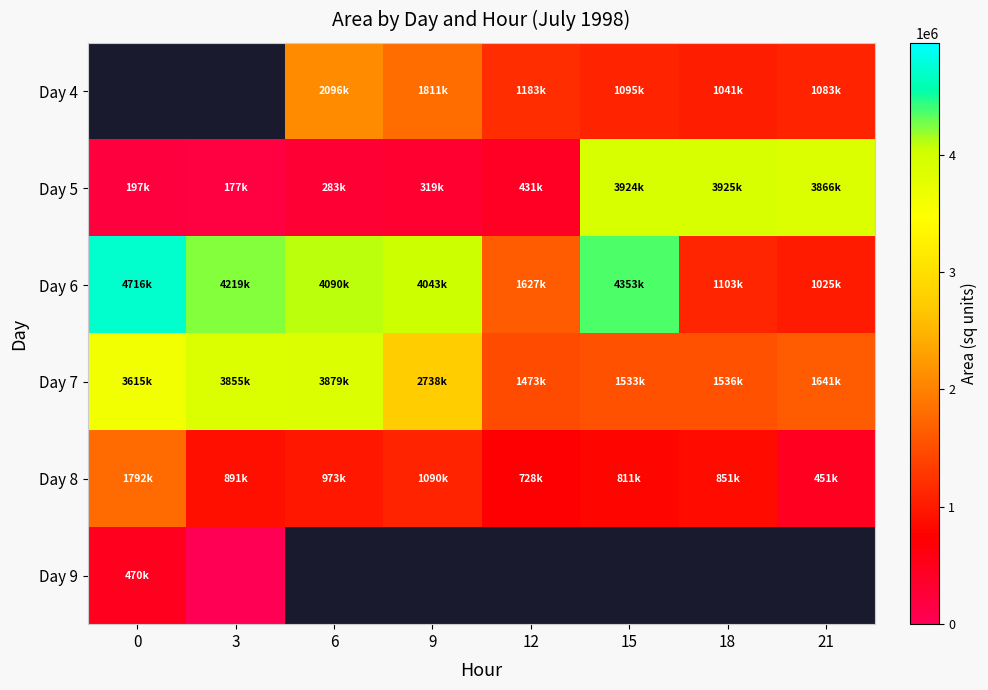

The value of Day 8 at 6 is 973125.0. True or false?

True